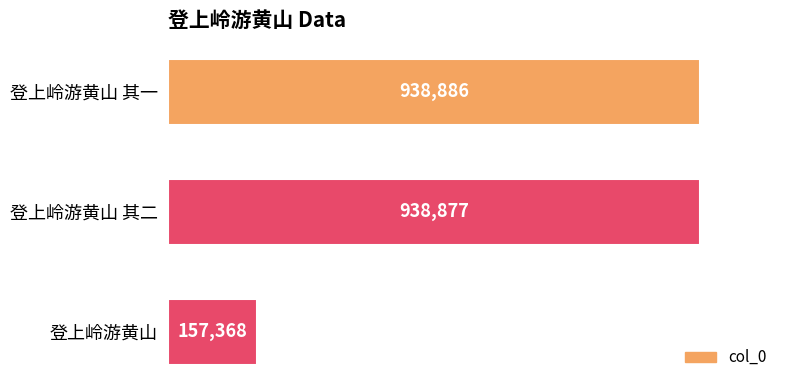

How many distinct data groups are displayed?

1